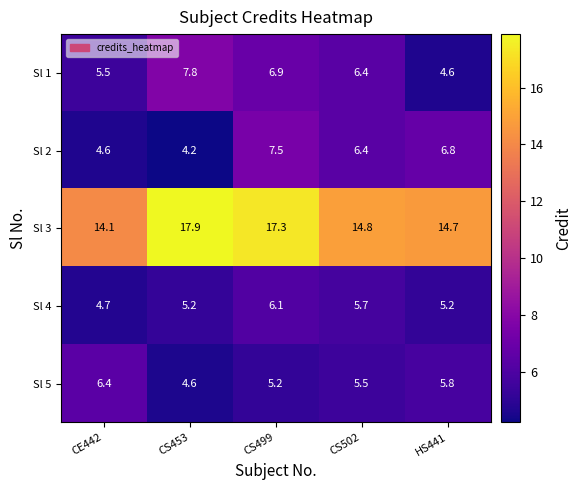

What is the total value across all series at CS453?

39.7